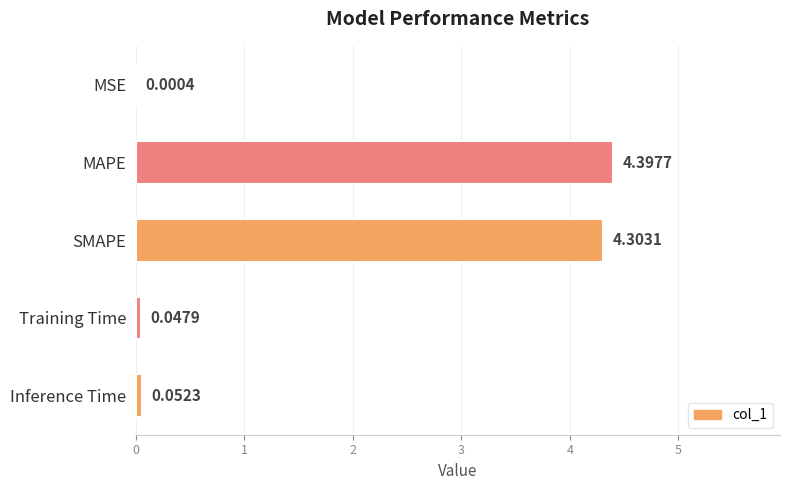

What is the sum of the values at SMAPE and MAPE?

8.7